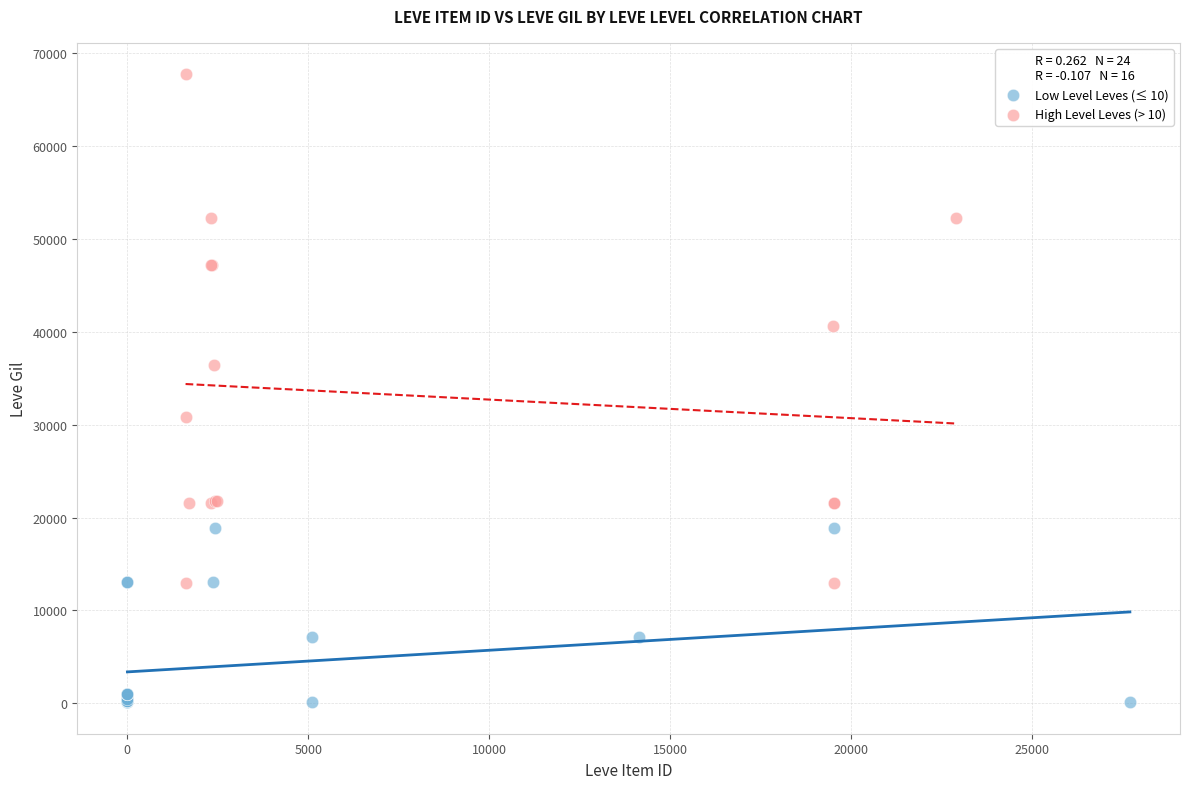

Which series contains the highest Y value?

High Level Leves (> 10)